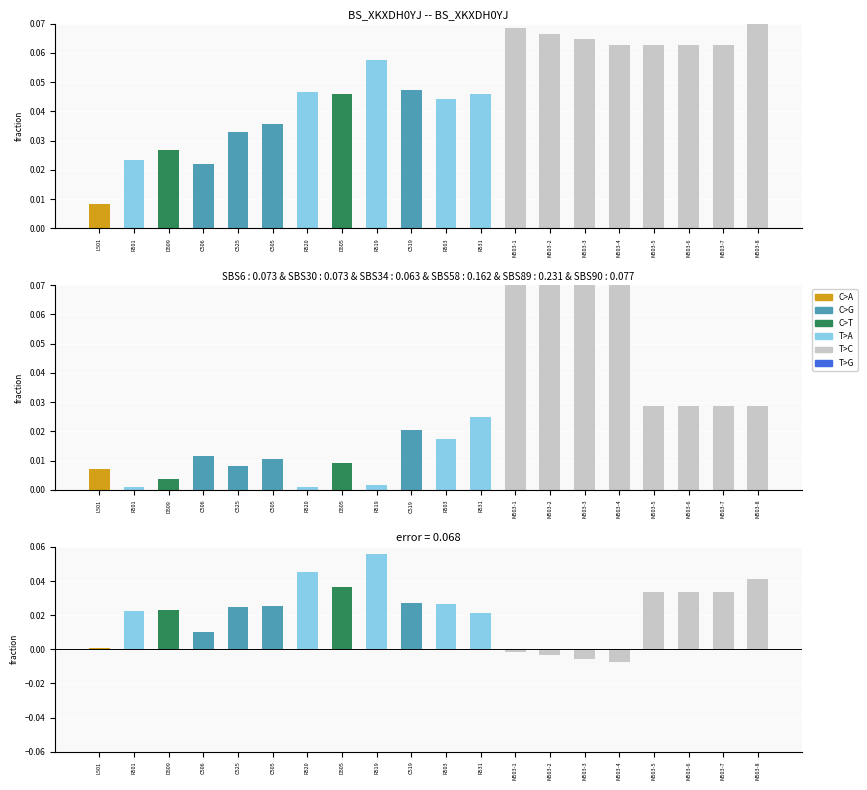

What is the label of the 18th bar from the left?

M503-6